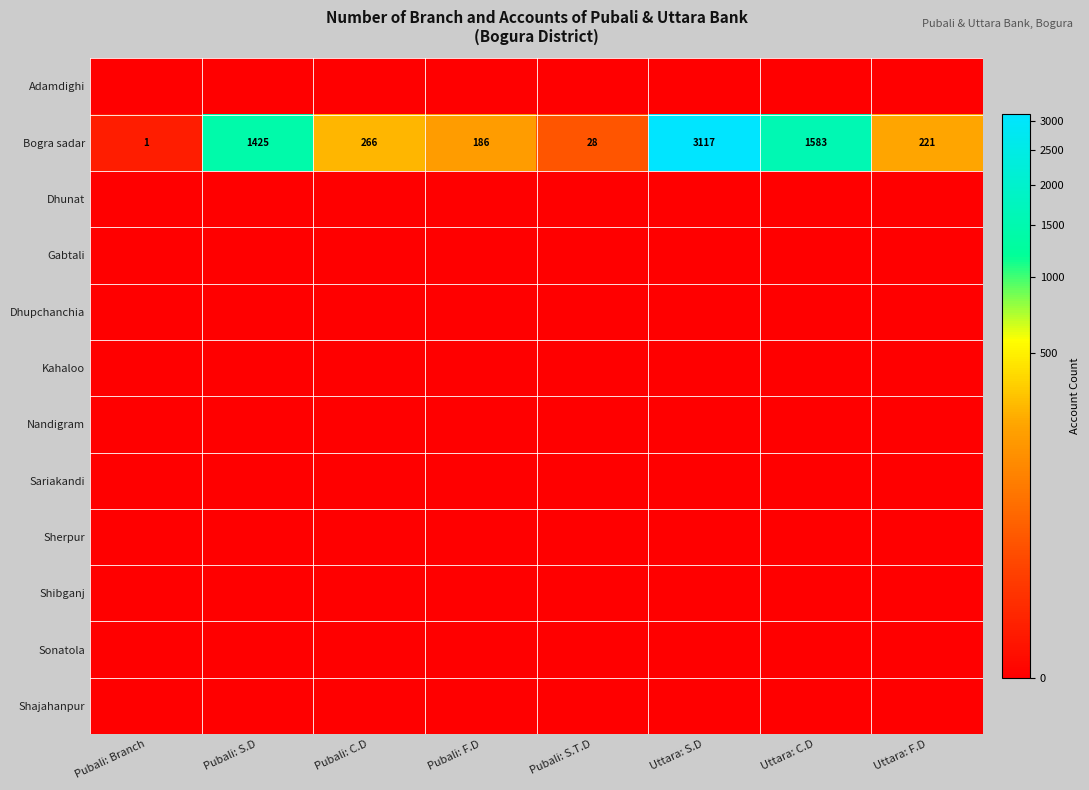

Where does the Bogra sadar series first go above 266?

Pubali: S.D